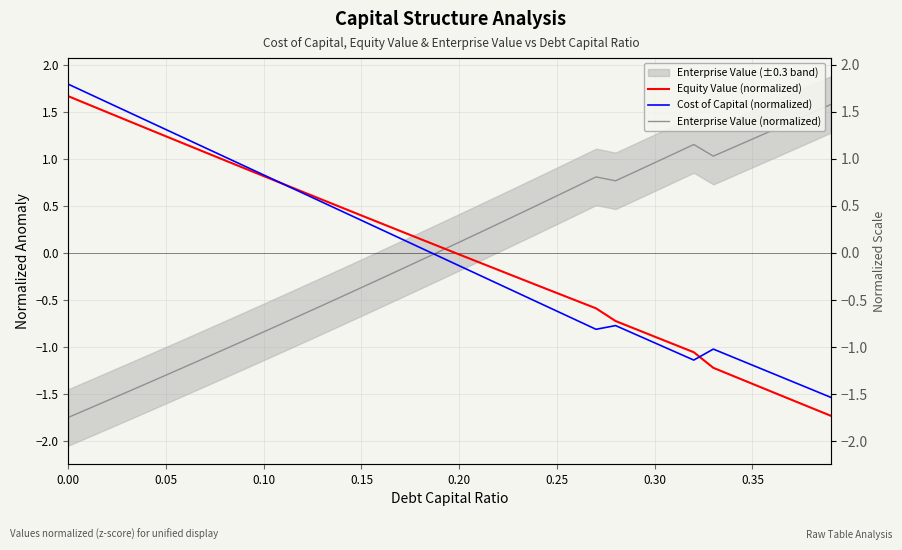

How many values in Equity Value (normalized) are below zero?

20